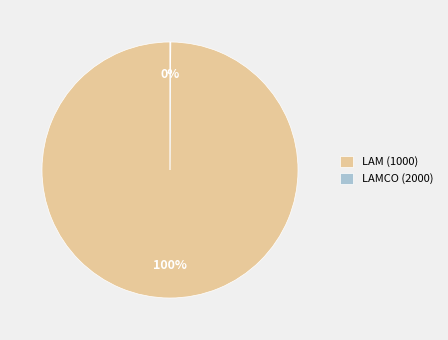

Which category has the biggest portion of the pie?

LAM (1000)